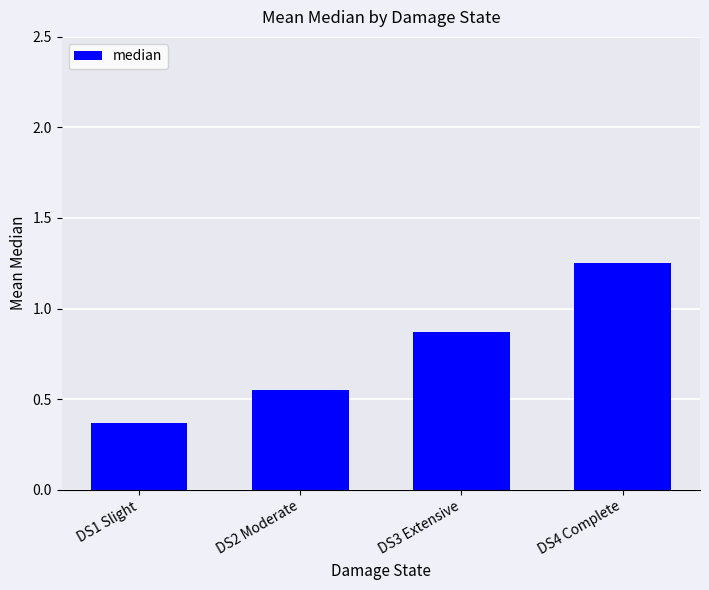

Between DS2 Moderate and DS4 Complete, which is larger?

DS4 Complete